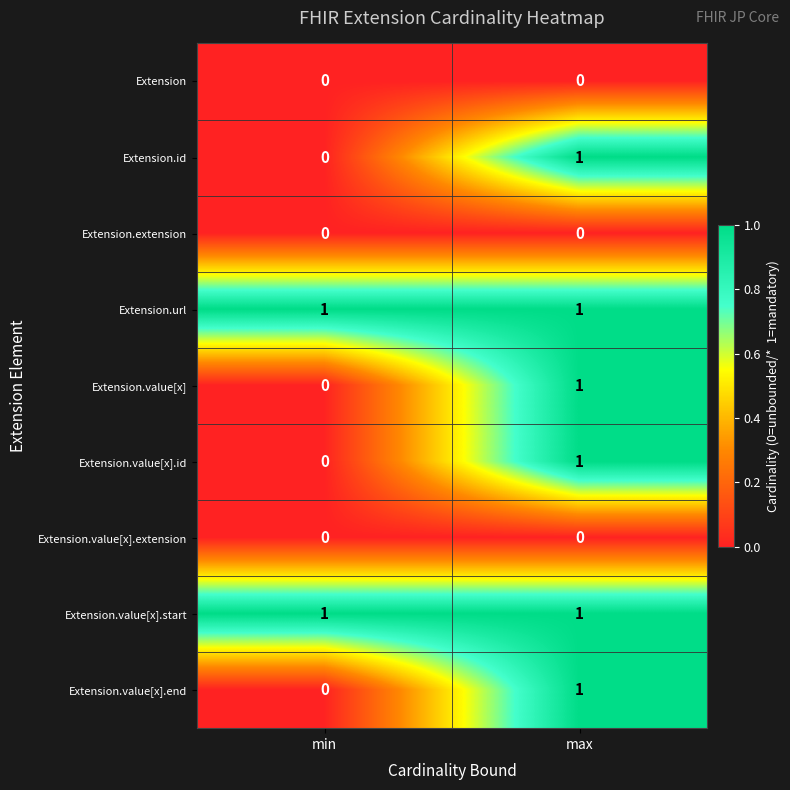

At which label is Extension.id closest to 0?

min